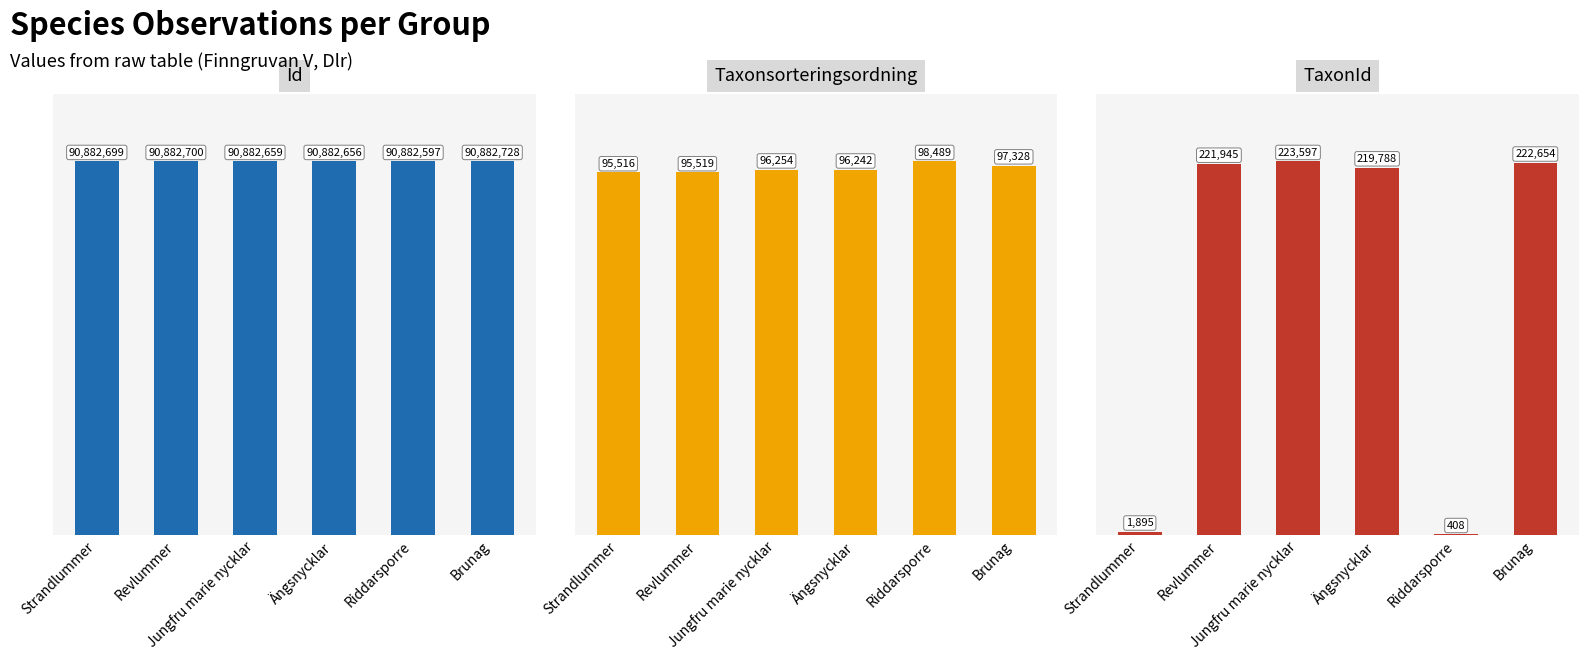

What is the total value across all series at Brunag?

91202710